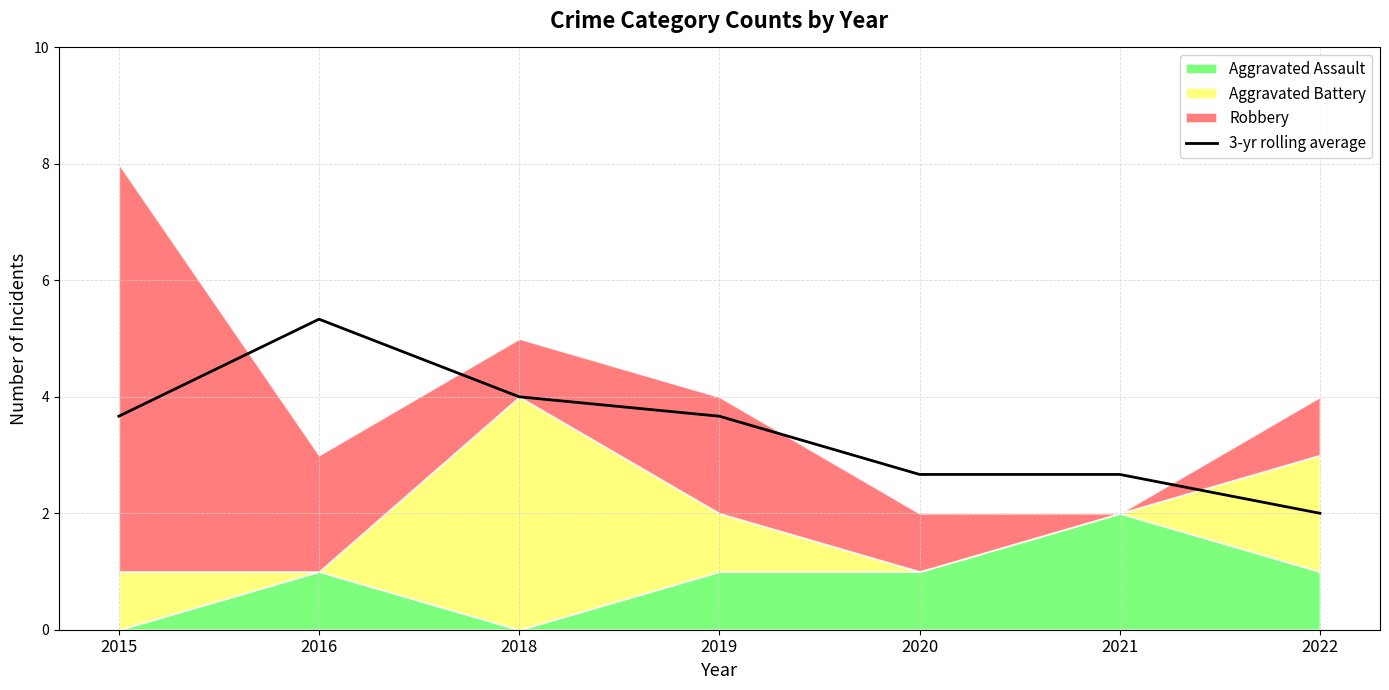

True or false: there are more than 2 points higher than both neighbors.

False